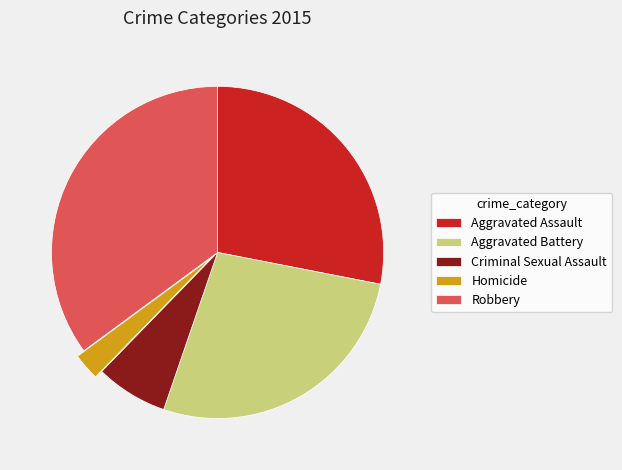

Rank the categories by value from highest to lowest.

Robbery, Aggravated Assault, Aggravated Battery, Criminal Sexual Assault, Homicide